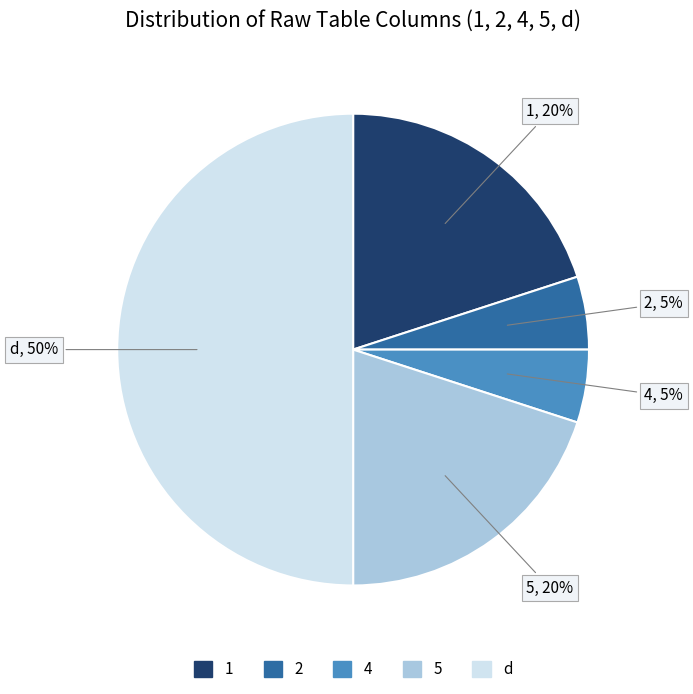

What is the largest slice in the pie chart?

d